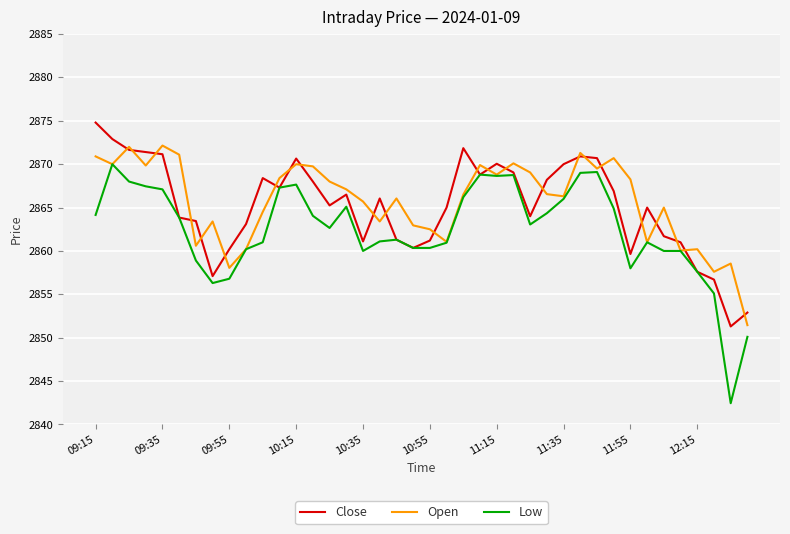

What is the lowest value of the Close series?

2851.3